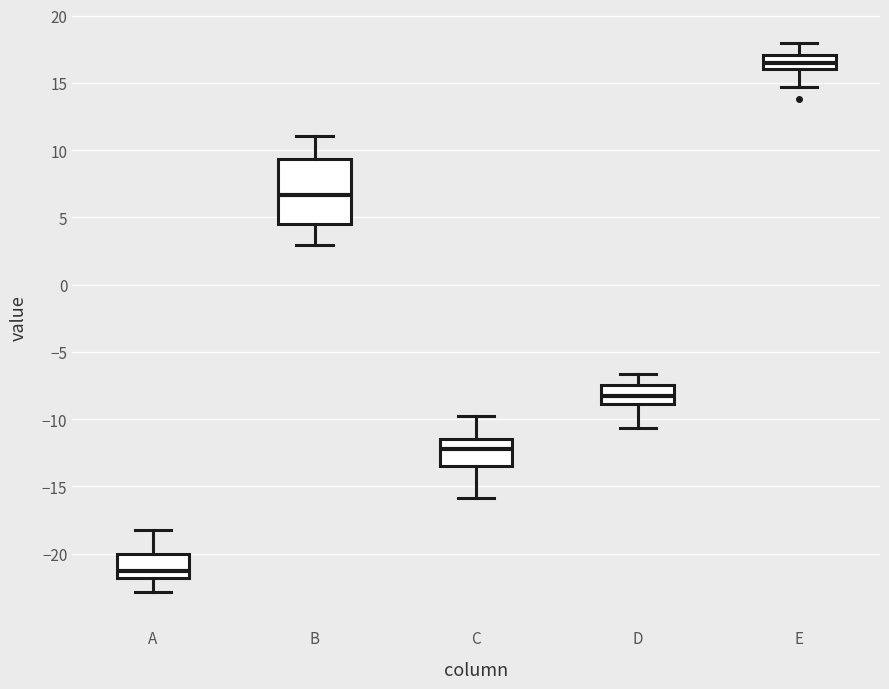

Where does the lower whisker of the box for B end on the y-axis? The values are not printed on the chart, so give them approximately, as read against the axis.

3.0